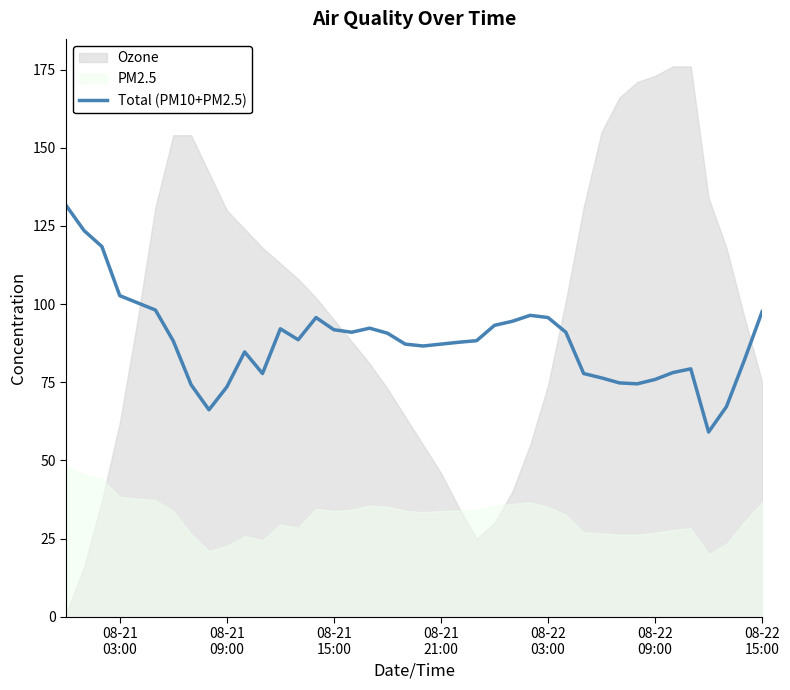

Reading left to right, transcribe all the data shown in this chart.

131.5	123.5	118.4	102.7	100.4	98.1	88.2	74.2	66.2	73.5	84.7	77.8	92.1	88.6	95.7	91.8	91.0	92.3	90.7	87.2	86.6	87.2	87.8	88.3	93.2	94.5	96.4	95.7	91.0	77.8	76.4	74.8	74.5	75.9	78.1	79.3	59.1	67.2	82.0	97.6